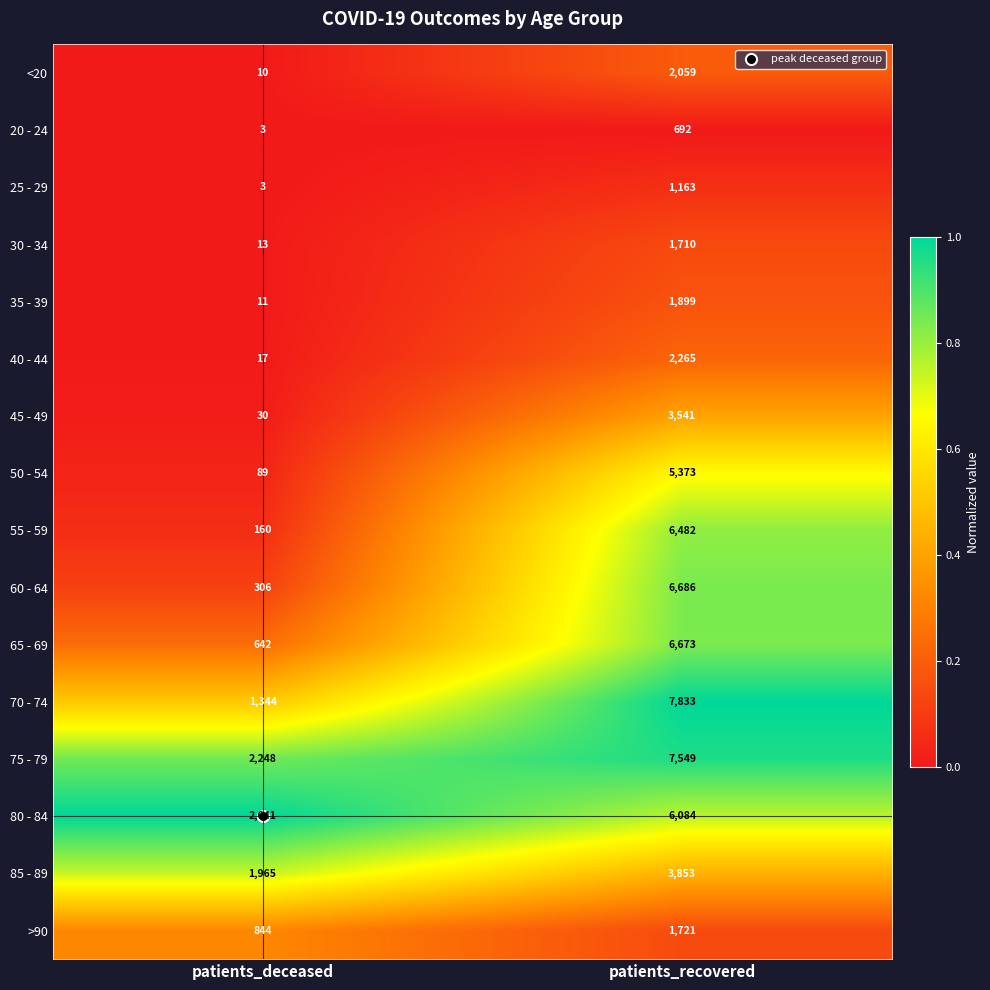

What is the sum of all <20 values?

2069